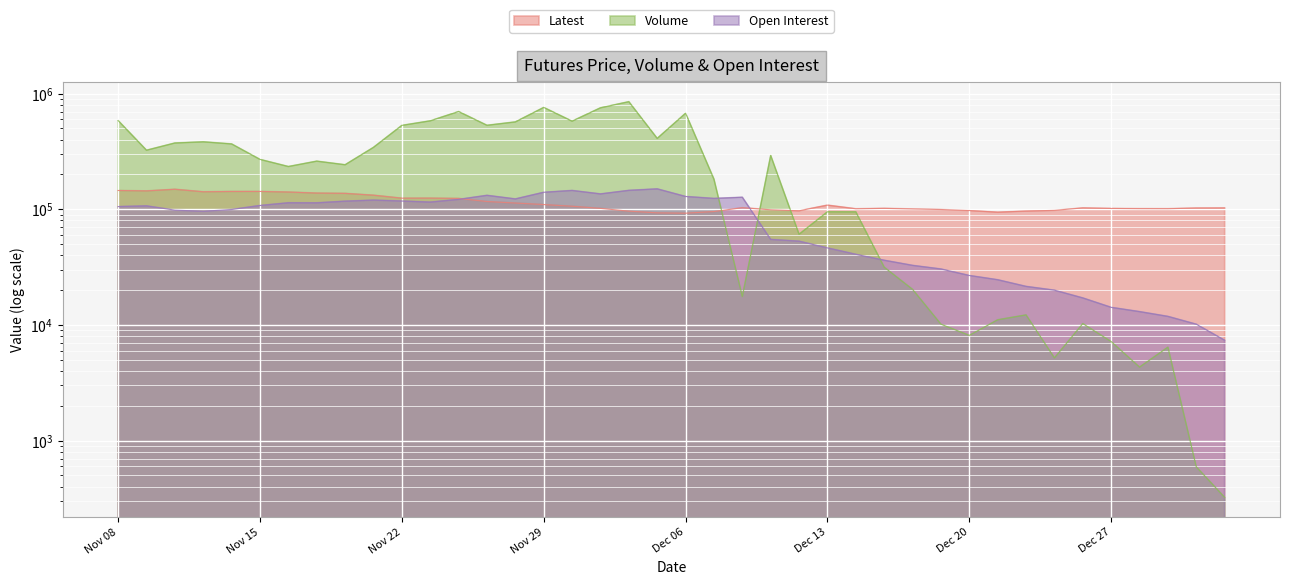

How many interior local valleys does the Volume series have?

11